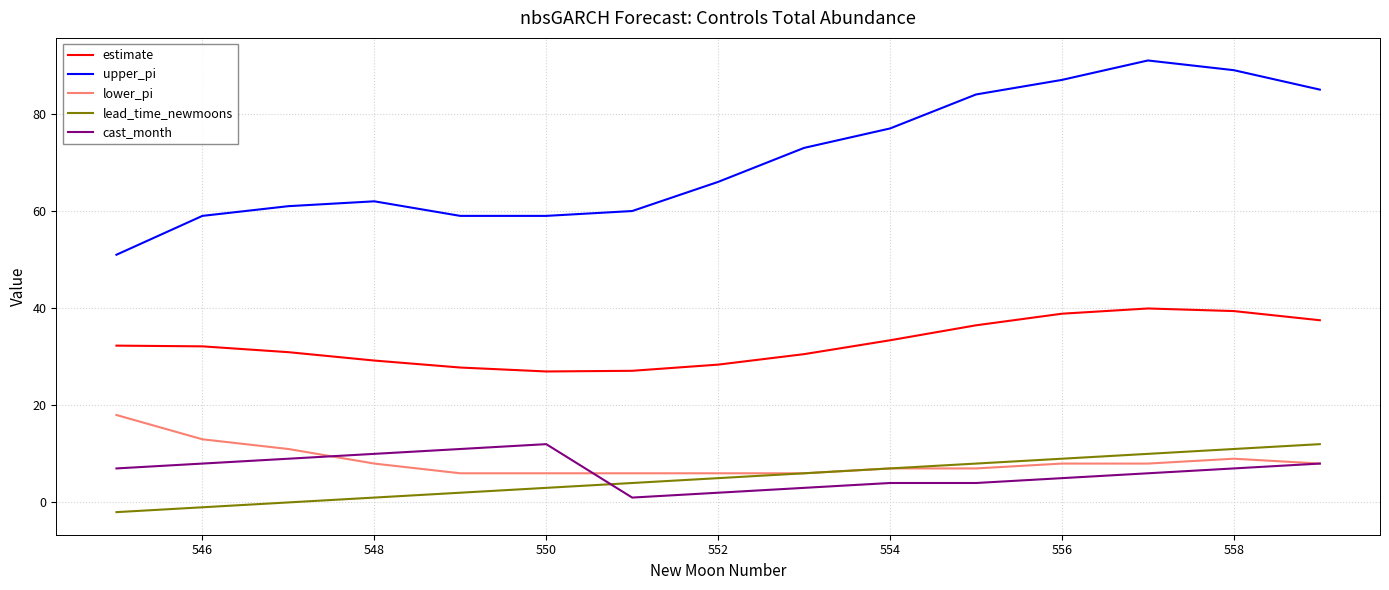

What is the lowest value of the upper_pi series?

51.0